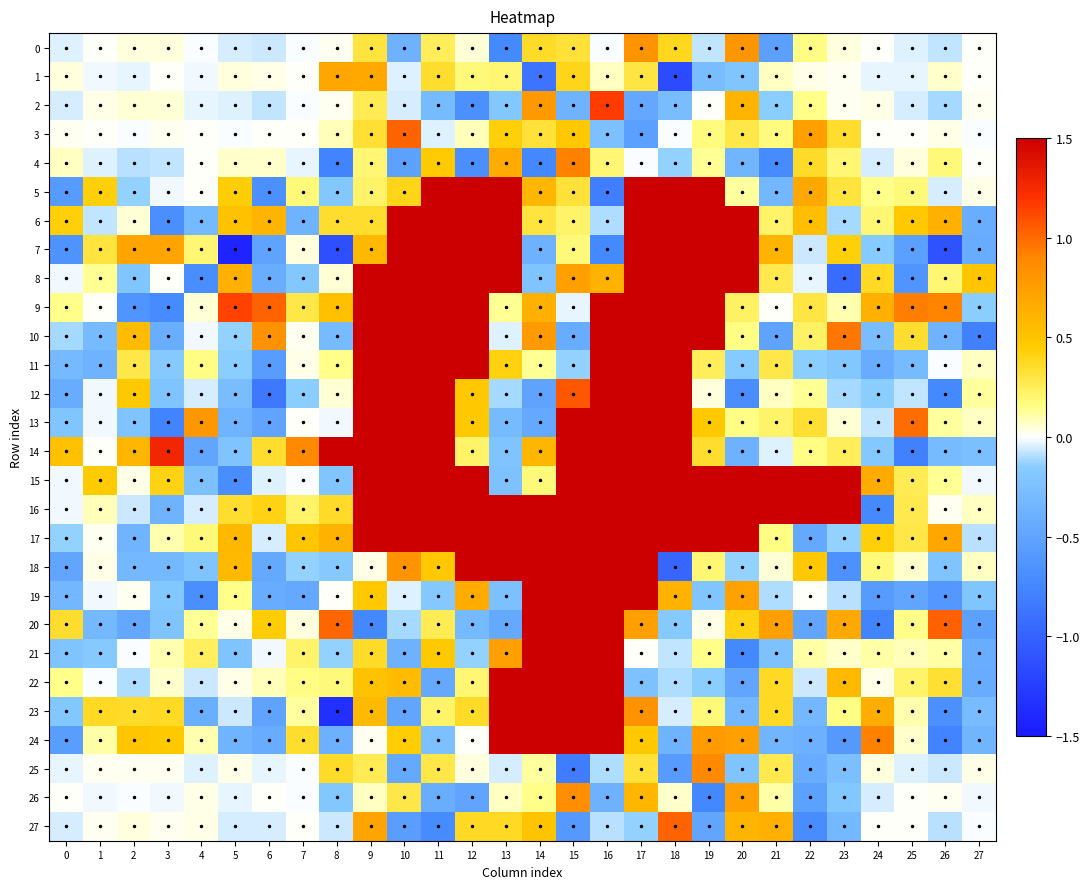

What is the difference between the maximum and minimum values in the 26 series?

1.6